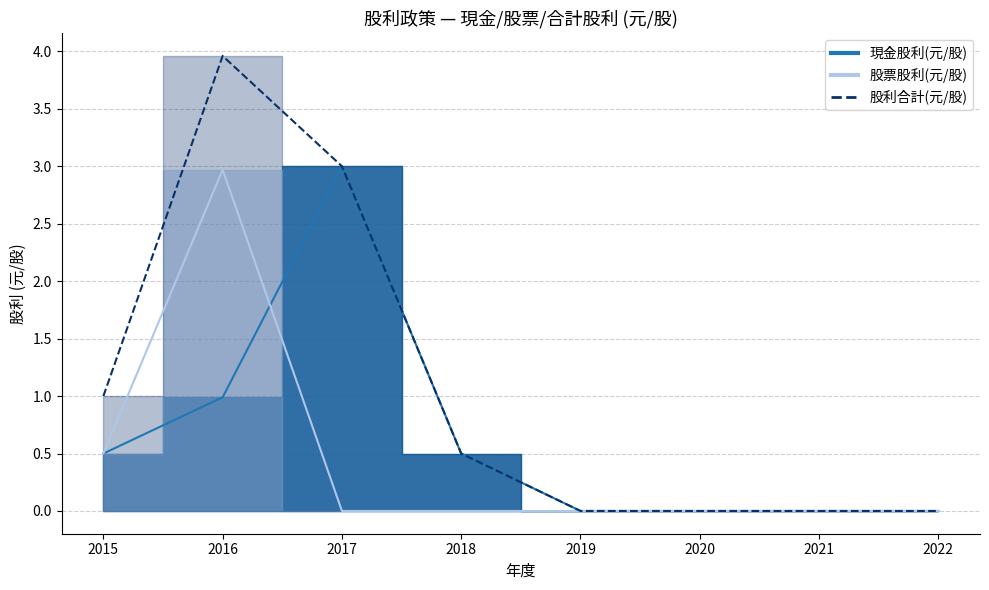

Is it true that 現金股利(元/股) equals 0.3 at 2018?

False